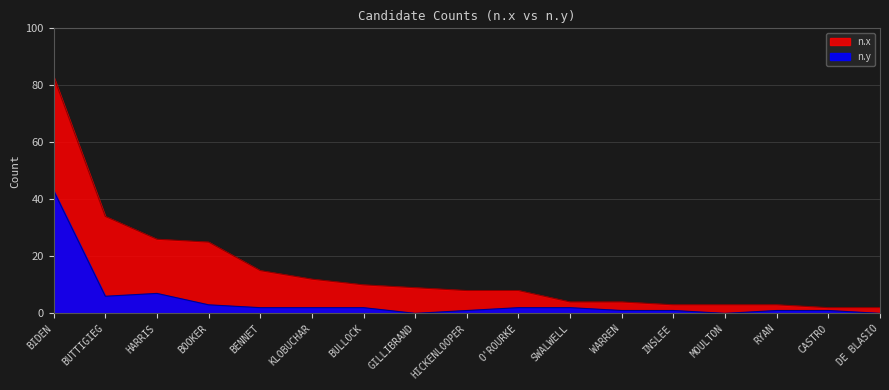

What is the label of the 2nd point from the left?

BUTTIGIEG